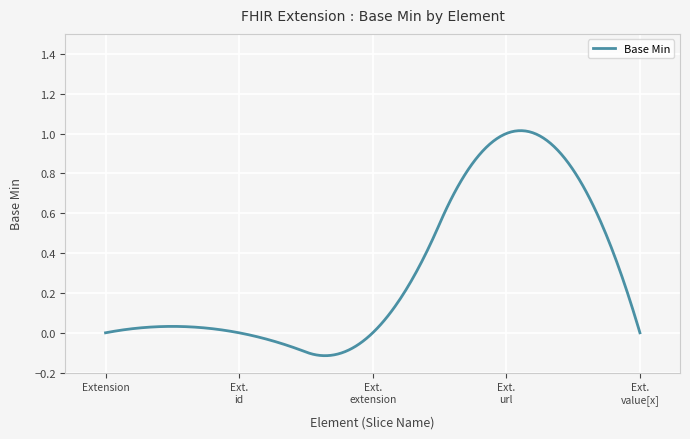

What is the difference between the maximum and minimum values?

1.1